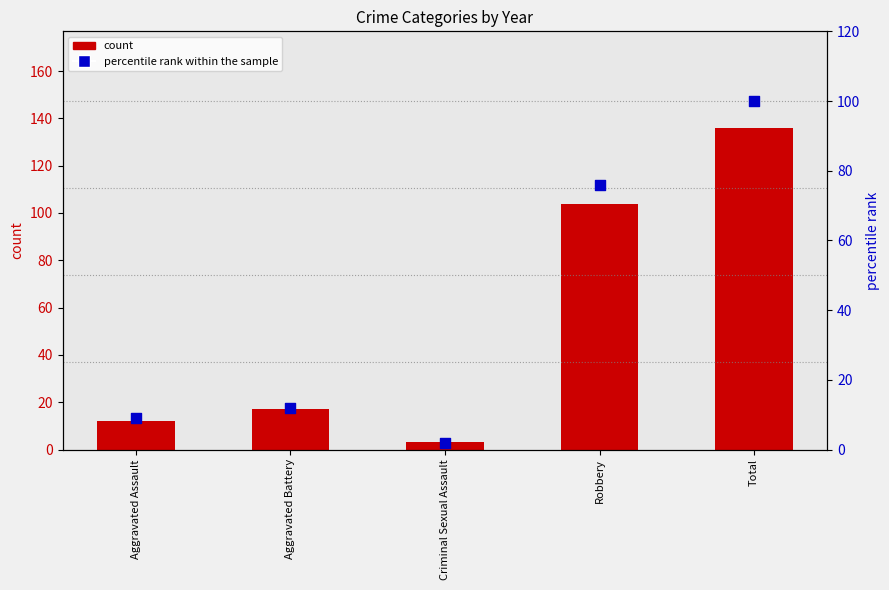

What is the total value across all series at Criminal Sexual Assault?

5